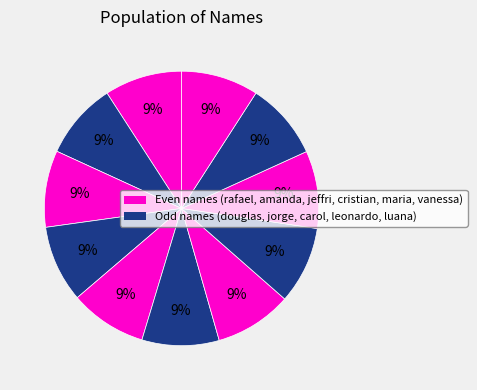

Count the number of slices in the pie.

11